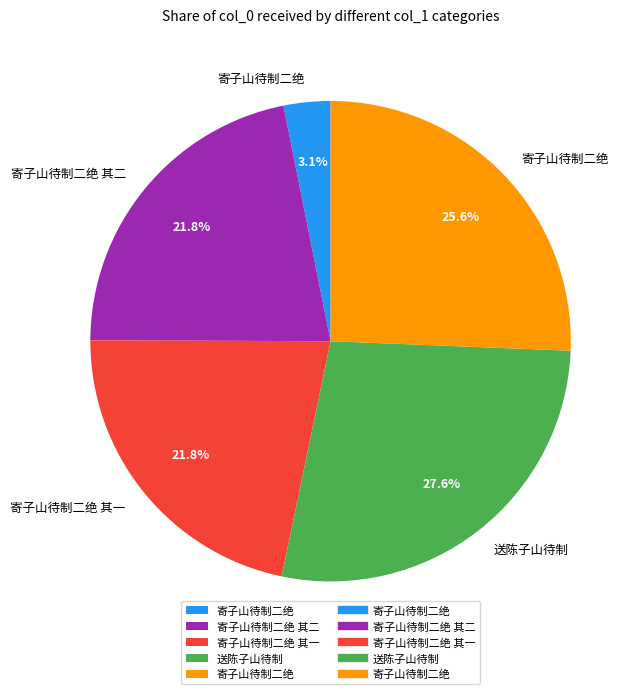

Is there any slice that represents more than half of the pie?

No